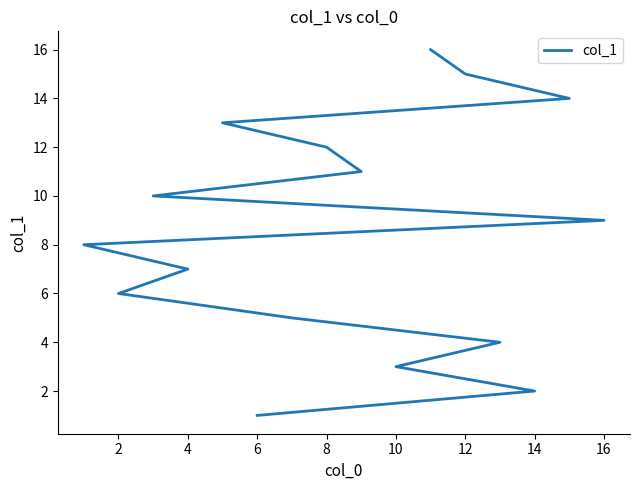

Is this an area chart (filled region under the line)?

No